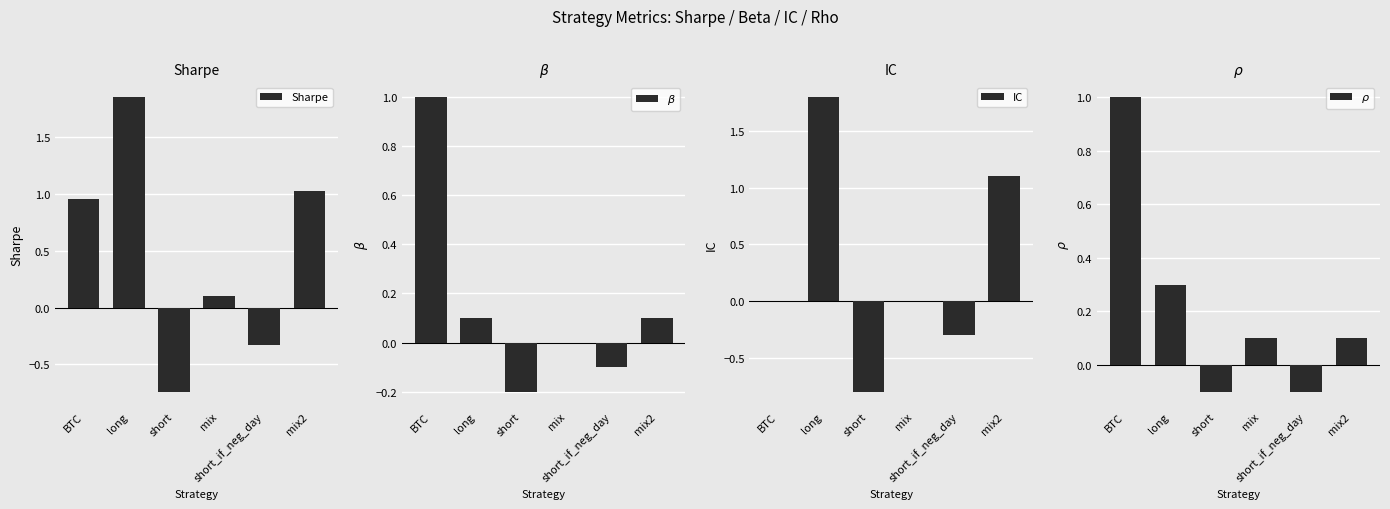

How many values in Sharpe are above zero?

4